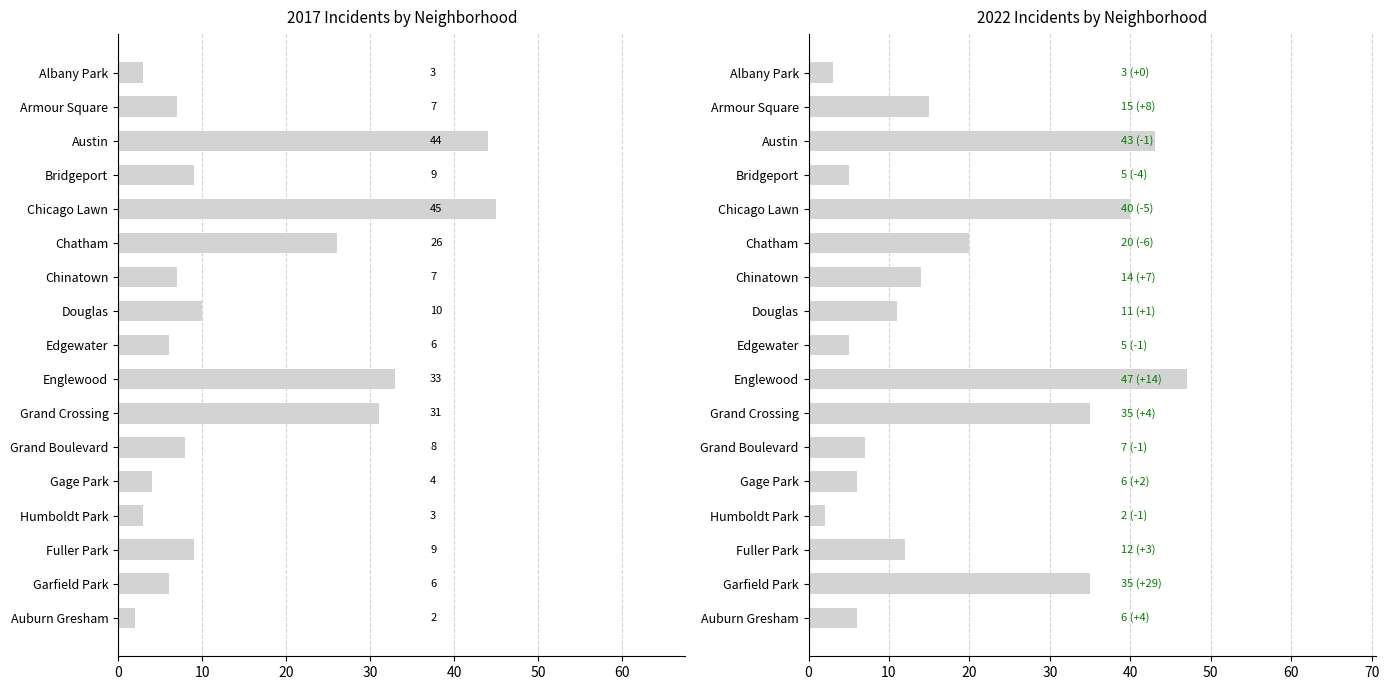

What is the change in value from Albany Park to Armour Square?

+12